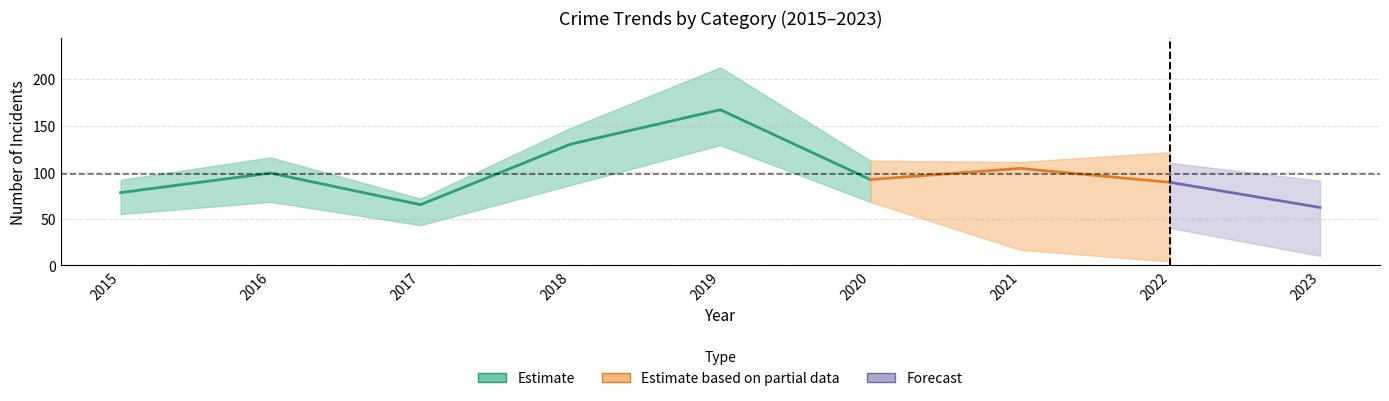

What is the value of the Total point at the 7th from the left?

104